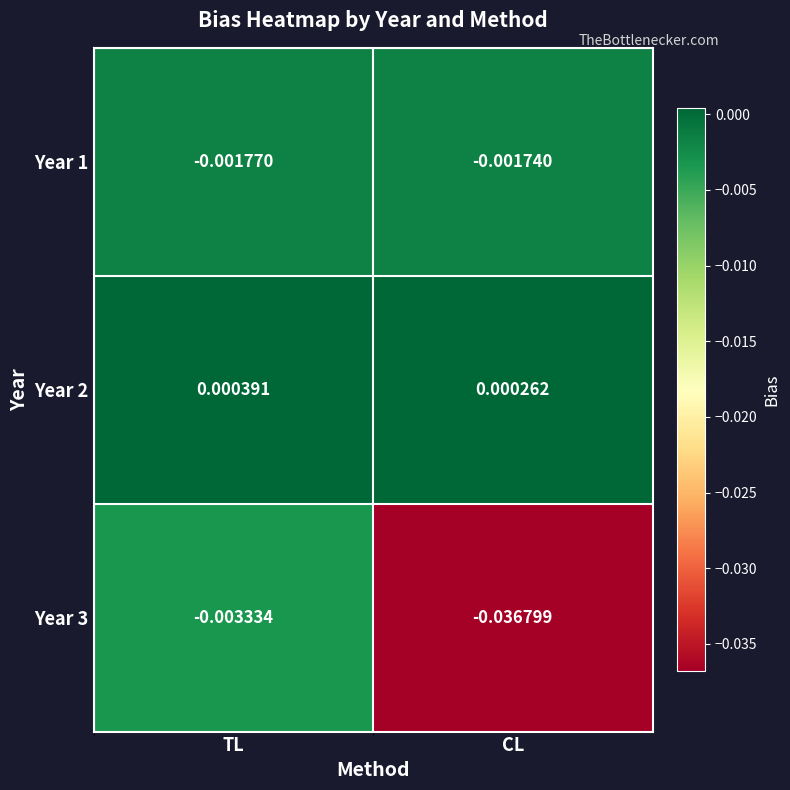

Is the value of Year 3 at CL greater than the value of Year 2 at TL?

No